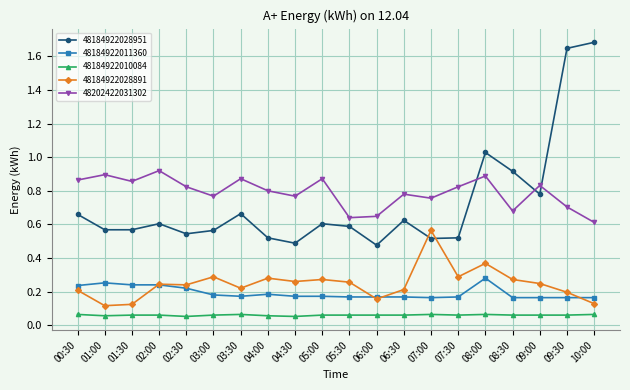

True or false: 48202422031302 has more than 1 interior local peaks.

True